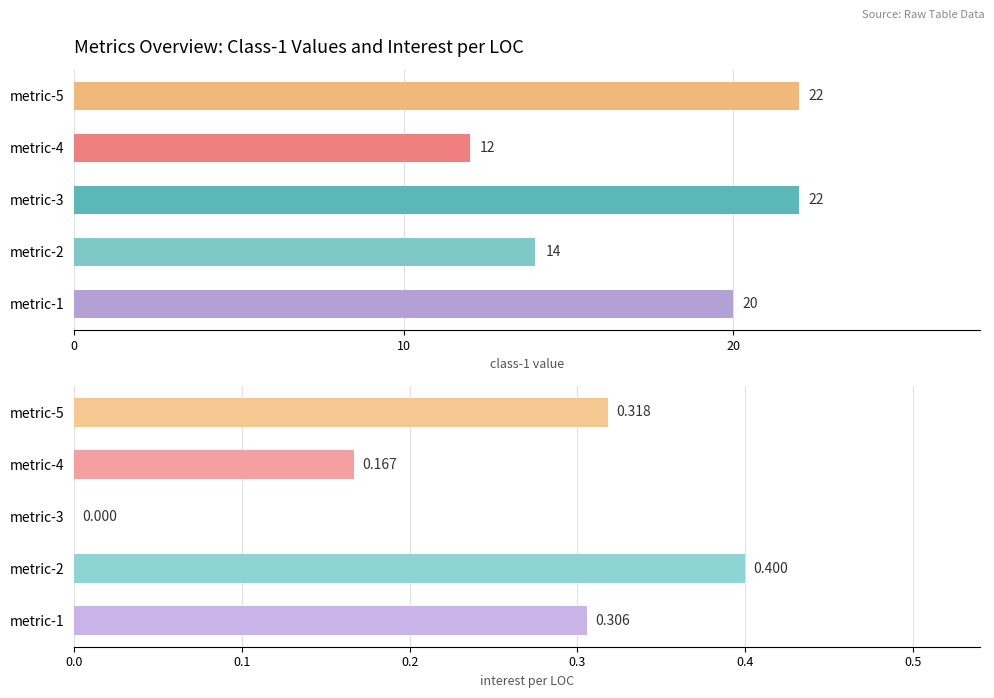

What is the difference between the maximum and minimum values in the class-1 series?

10.0